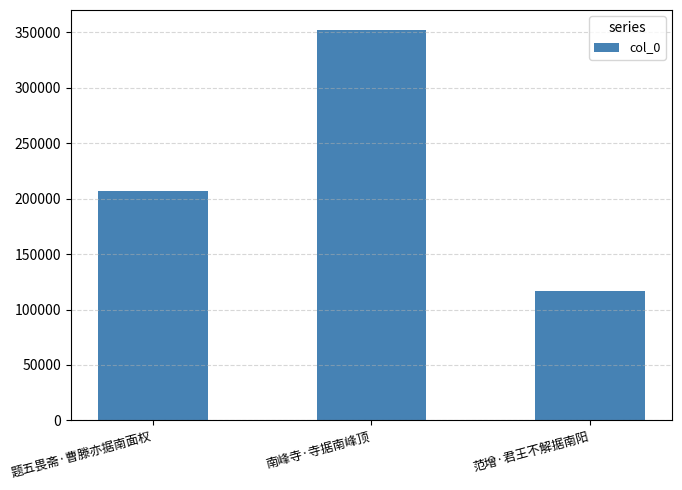

The value at 范增·君王不解据南阳 is 116688. True or false?

True